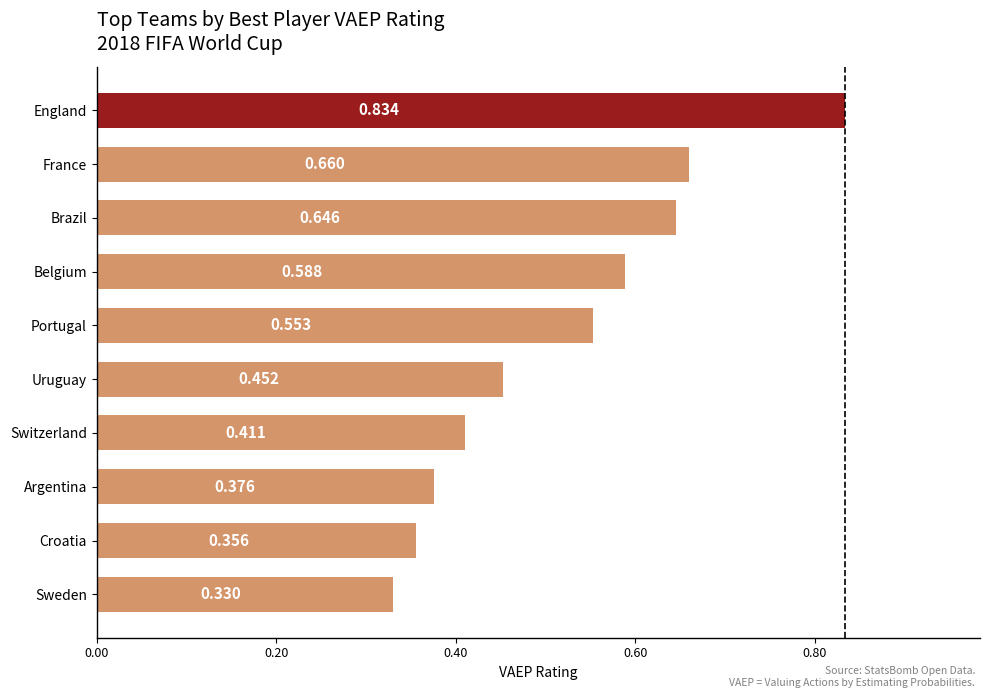

At which label is the value closest to 0?

Sweden